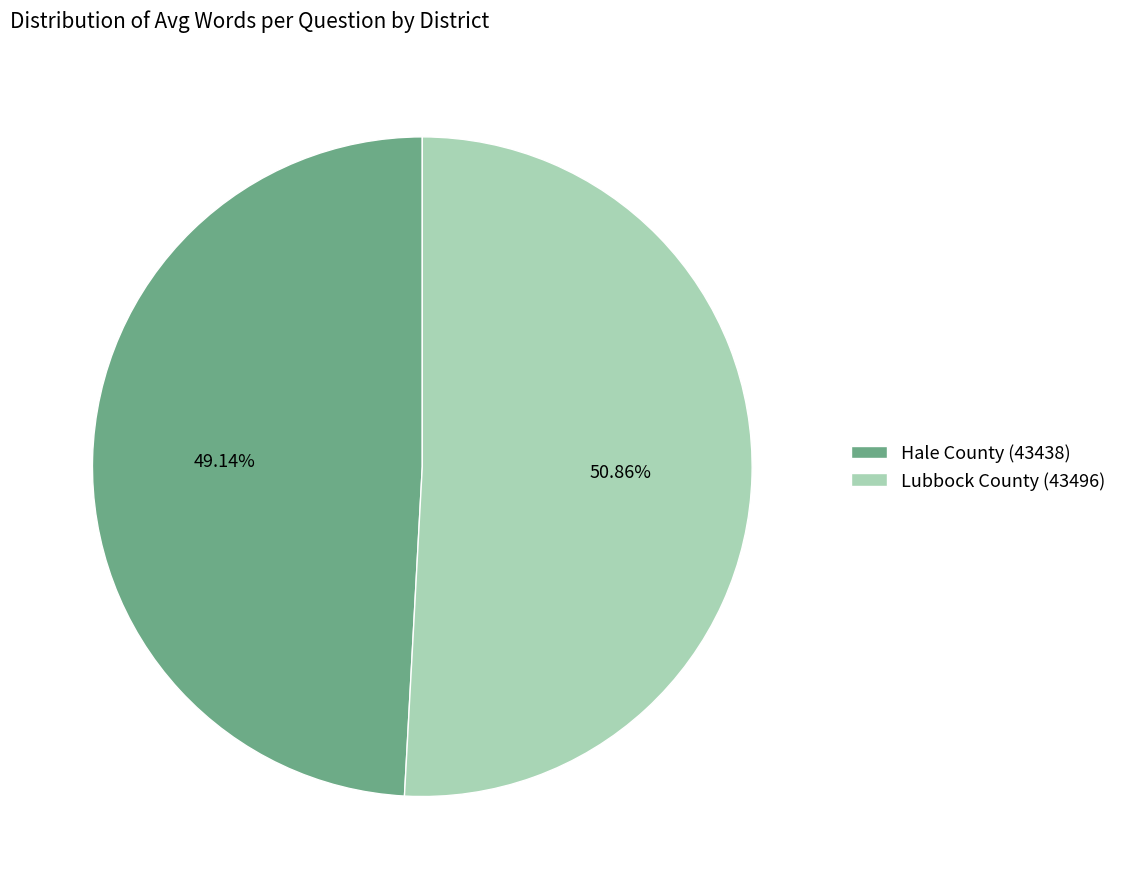

What is the total percentage of Hale County (43438) and Lubbock County (43496)?

100.0%